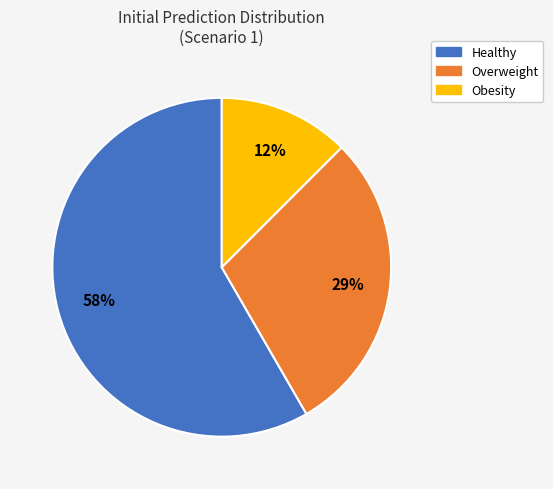

Is there any slice that represents more than half of the pie?

Yes